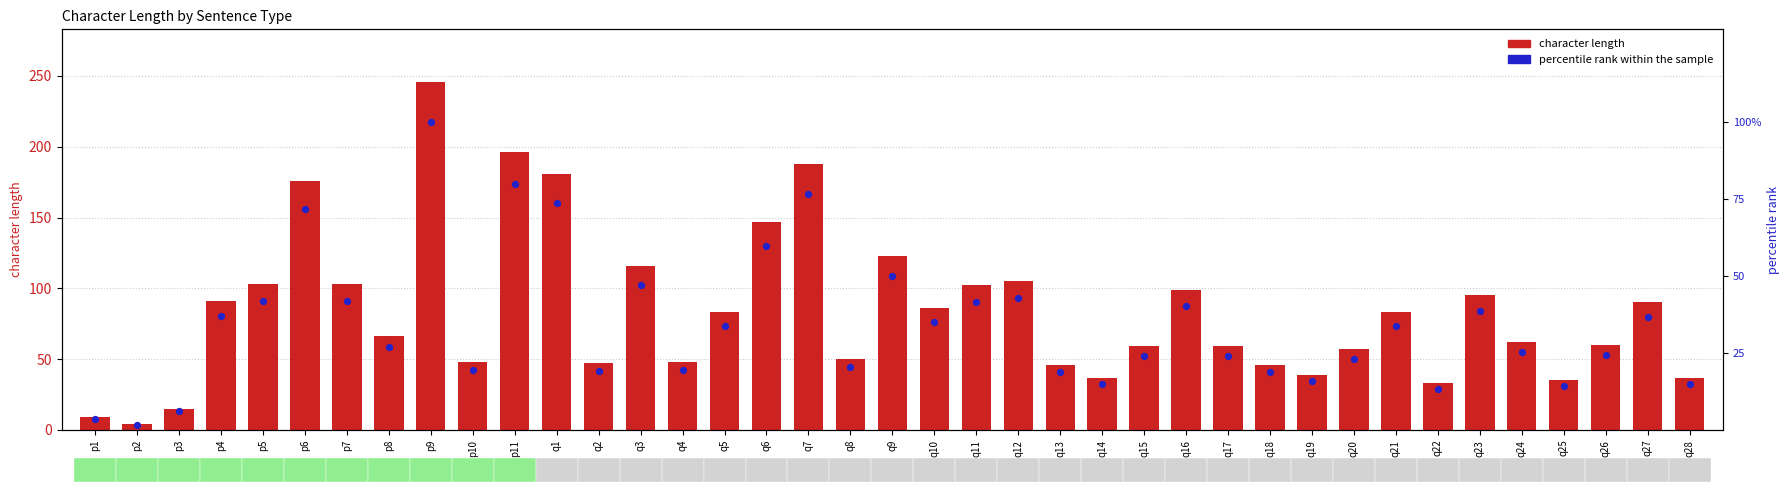

Which series has the widest spread of Y values?

character length